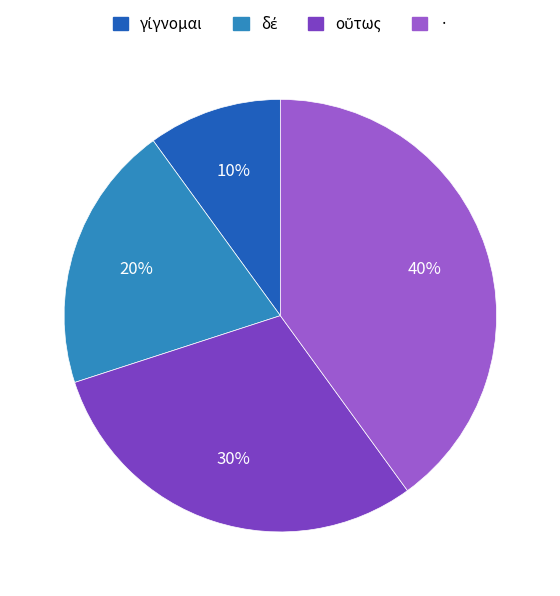

What is the largest slice in the pie chart?

·